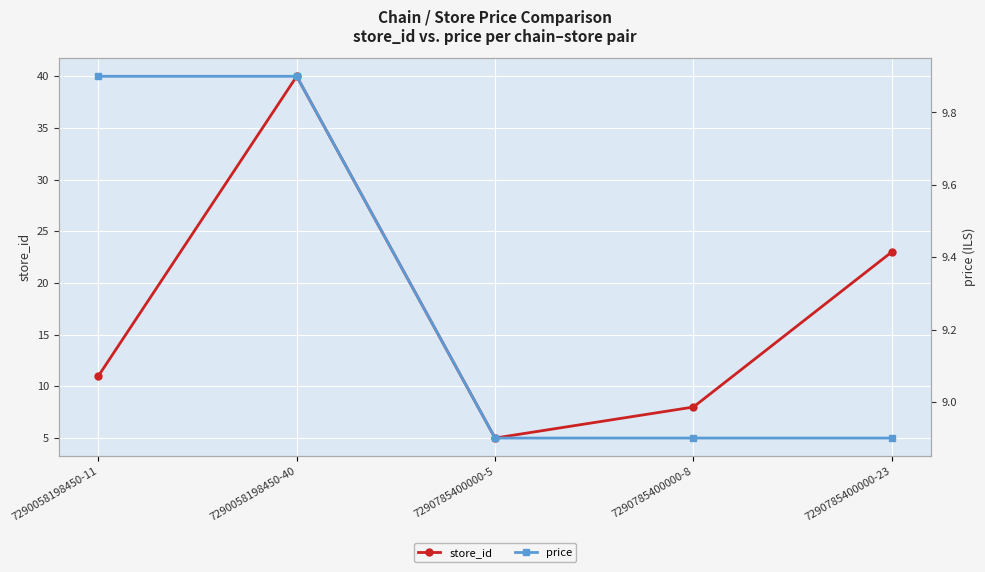

Rank the series by their average value, from lowest to highest.

price, store_id